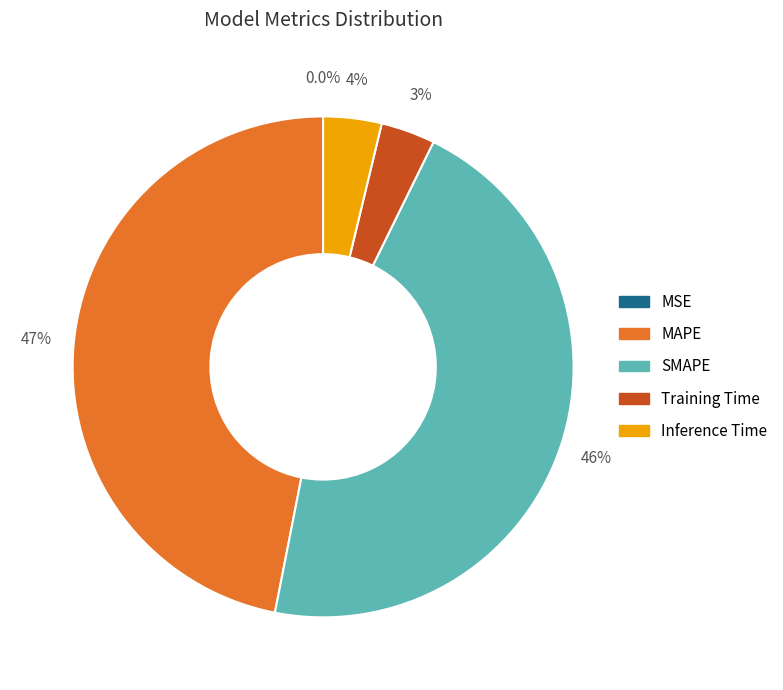

Does any single category account for the majority?

No